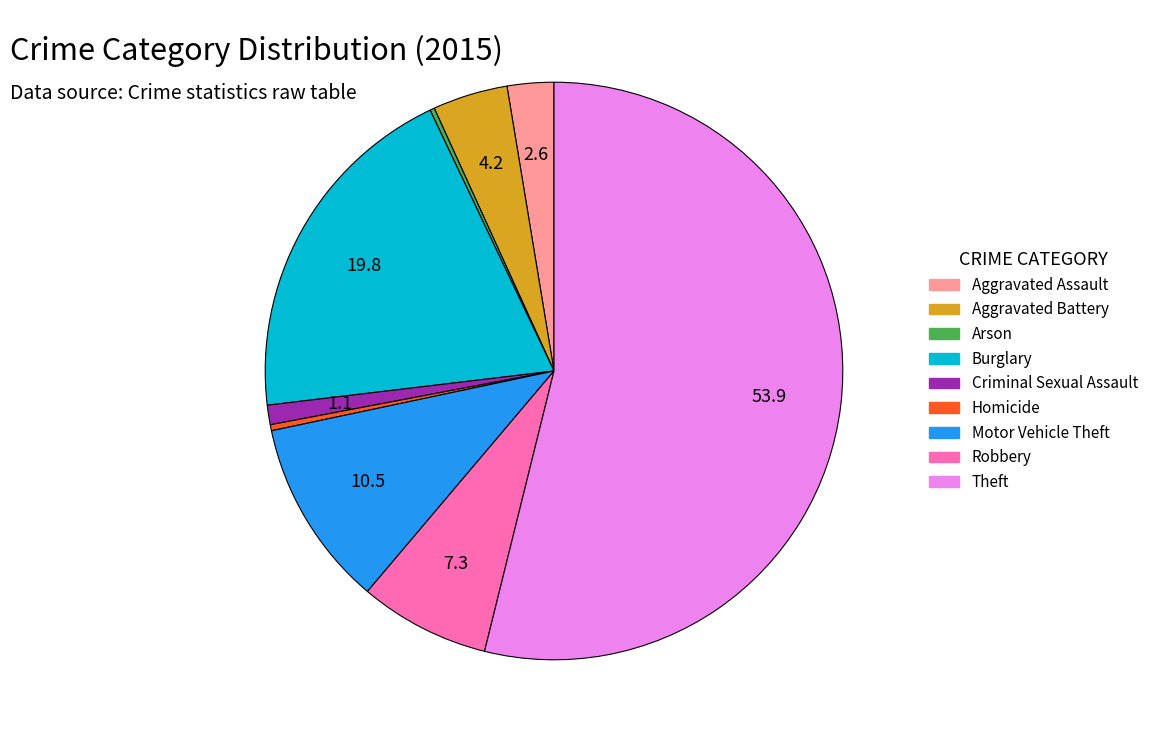

Is it true that Motor Vehicle Theft is 11% of the pie?

True